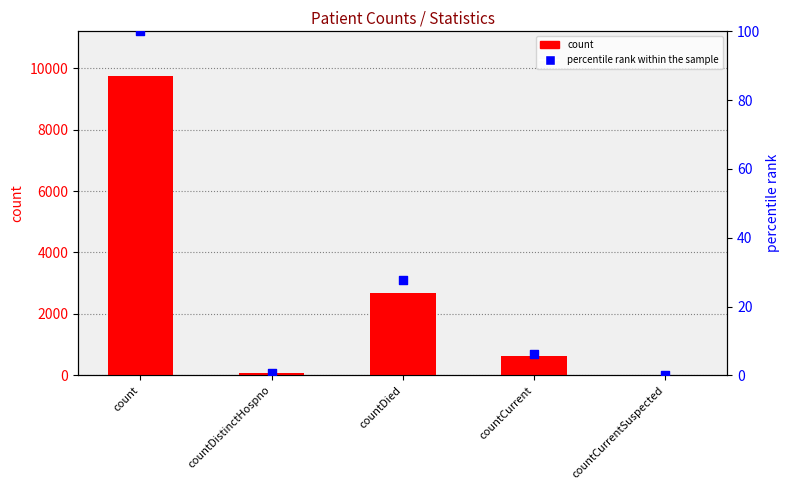

Which series contains the highest Y value?

count